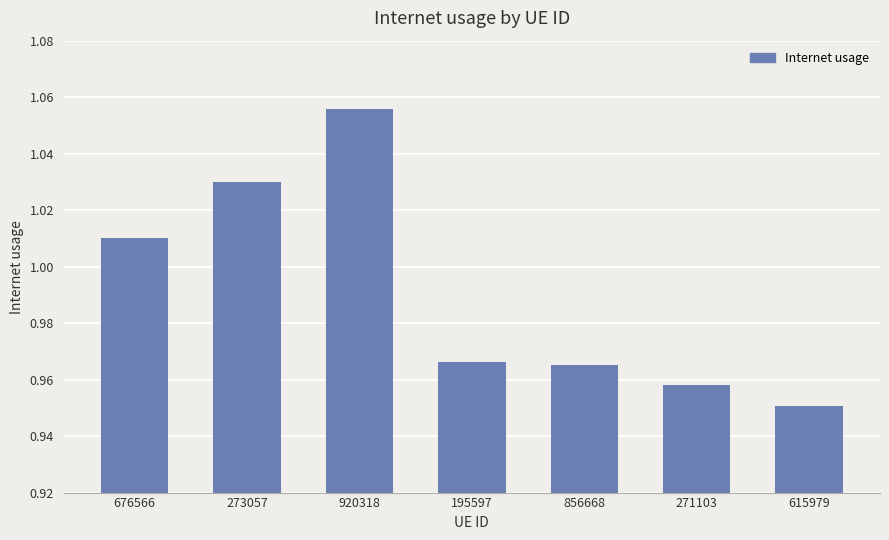

The chart shows a value of 0.5 at 676566. True or false?

False